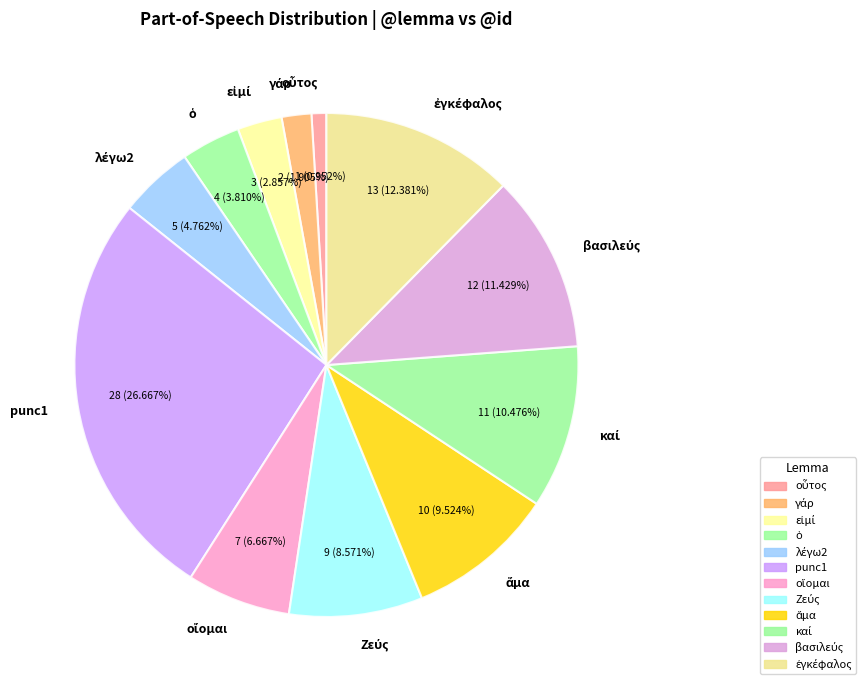

Which category has the biggest portion of the pie?

punc1